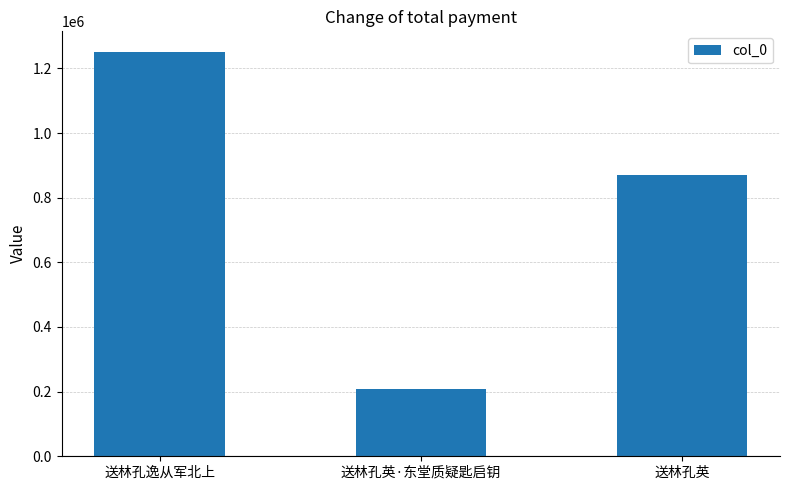

Rank the categories by value from lowest to highest.

送林孔英·东堂质疑匙启钥, 送林孔英, 送林孔逸从军北上